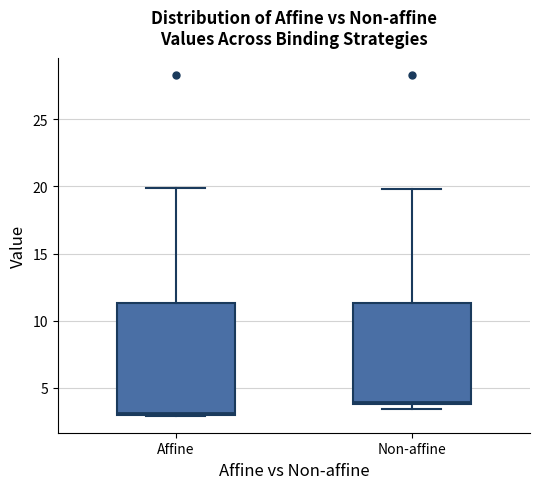

Which box is the tallest, from its lower edge to its upper edge?

Affine